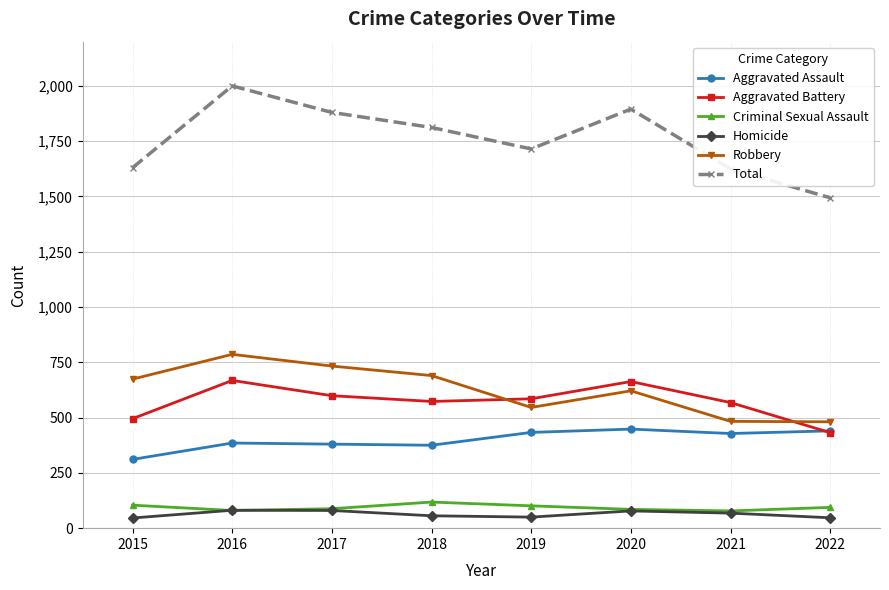

What is the maximum value shown in the chart?

2000